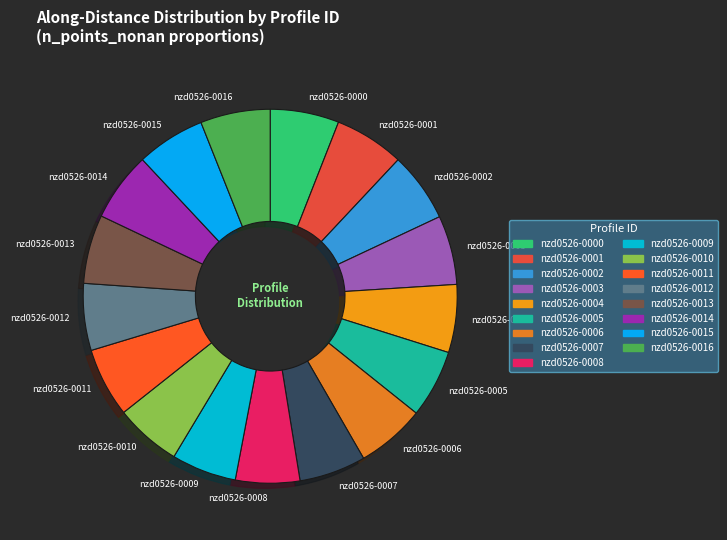

Is the sum of nzd0526-0009 and nzd0526-0007 greater than half?

No